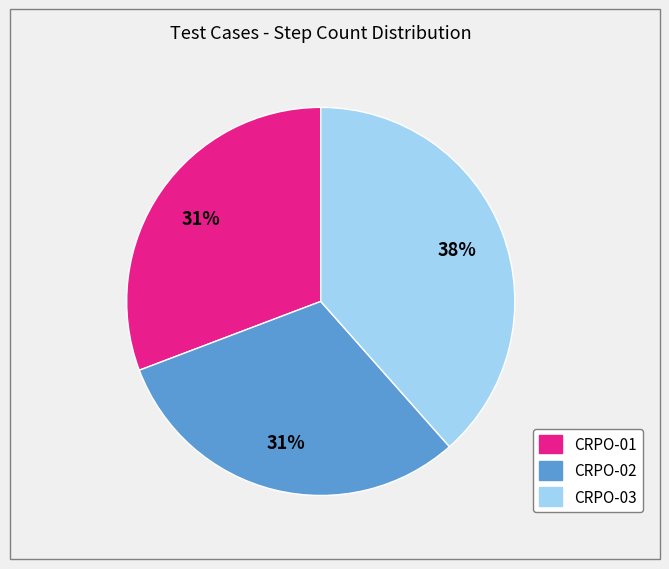

Is there any slice that represents more than half of the pie?

No